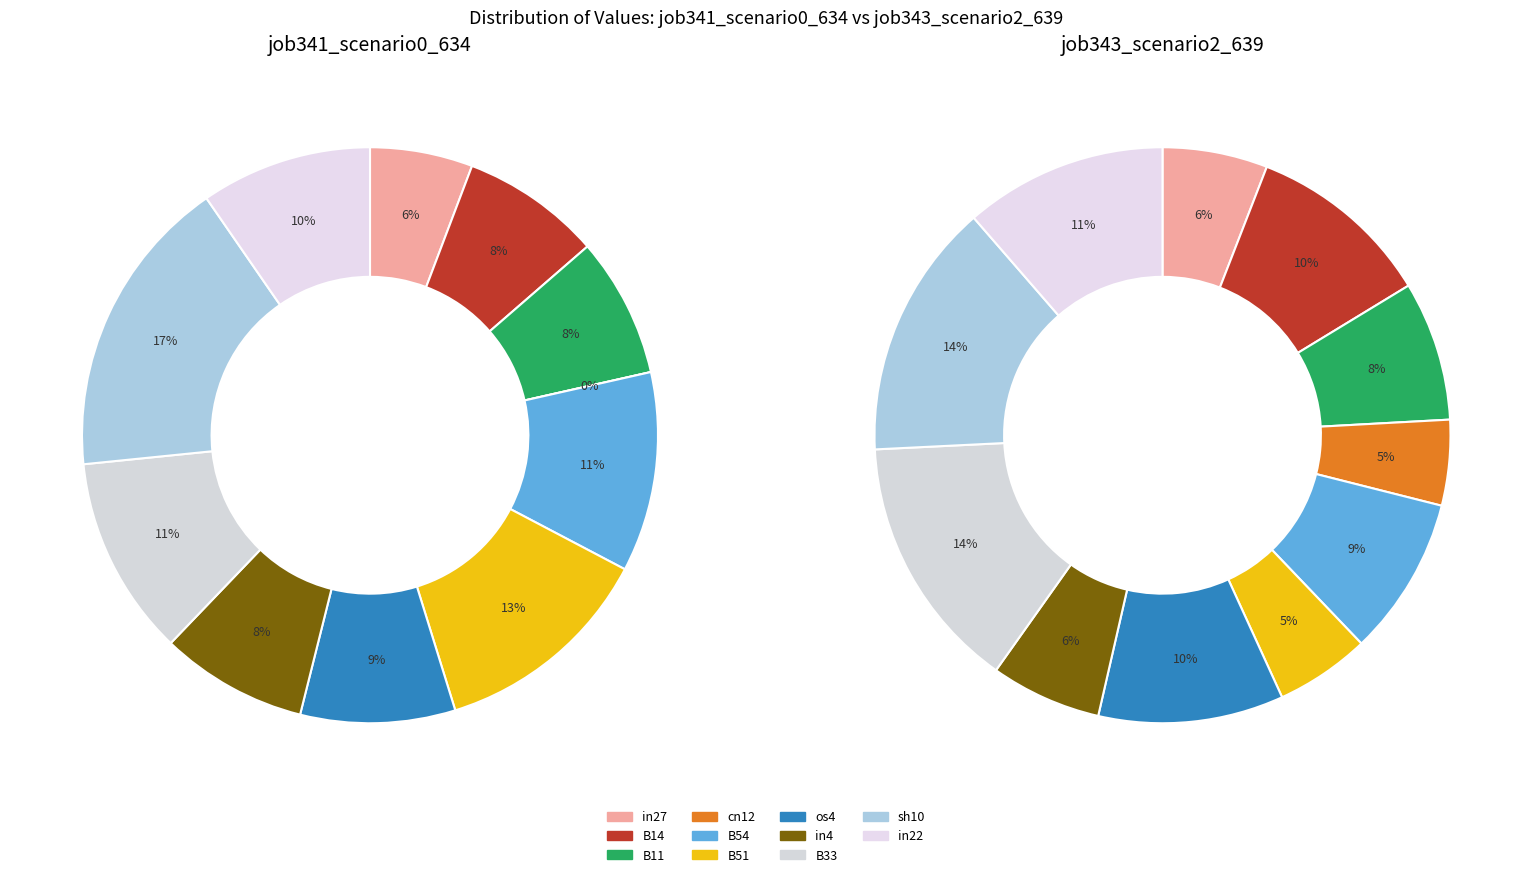

Is there a majority slice in this chart?

No